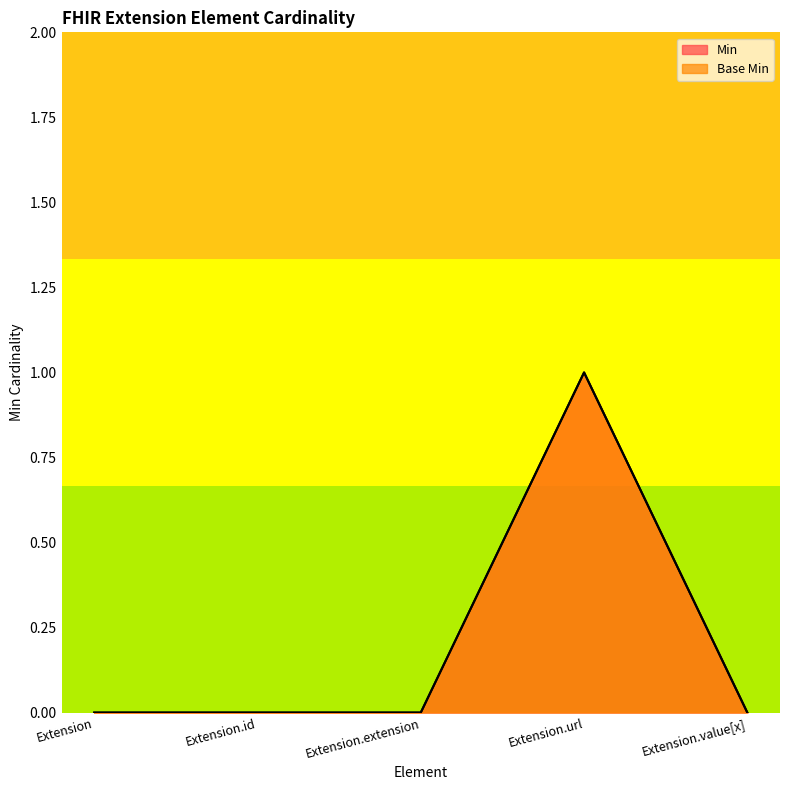

True or false: Base Min has a value of 0 at Extension.url.

False